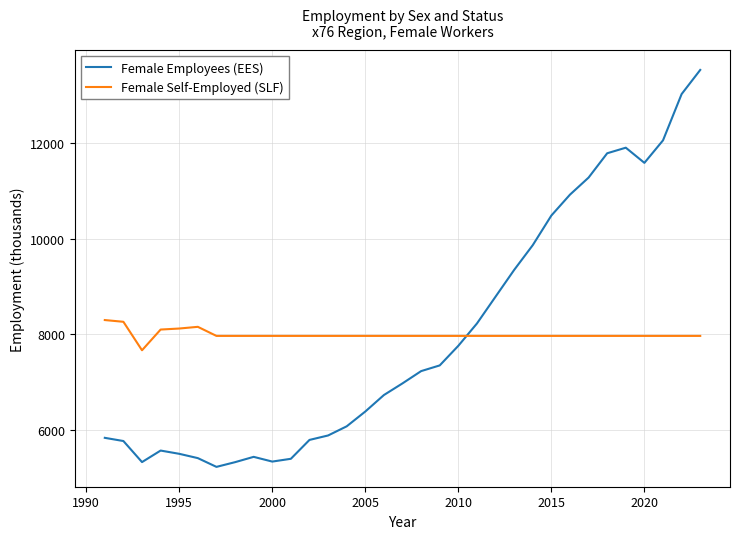

What is the difference between the maximum and minimum values in the Female Self-Employed (SLF) series?

633.9